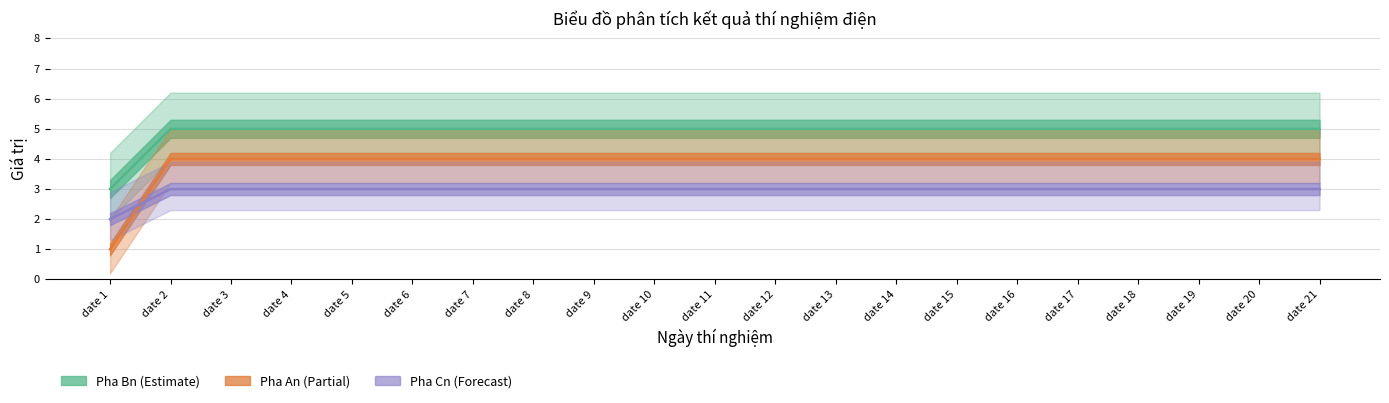

Reading left to right, list all the values displayed in this chart.

Pha An: 1	4	4	4	4	4	4	4	4	4	4	4	4	4	4	4	4	4	4	4	4
Pha Bn: 3	5	5	5	5	5	5	5	5	5	5	5	5	5	5	5	5	5	5	5	5
Pha Cn: 2	3	3	3	3	3	3	3	3	3	3	3	3	3	3	3	3	3	3	3	3